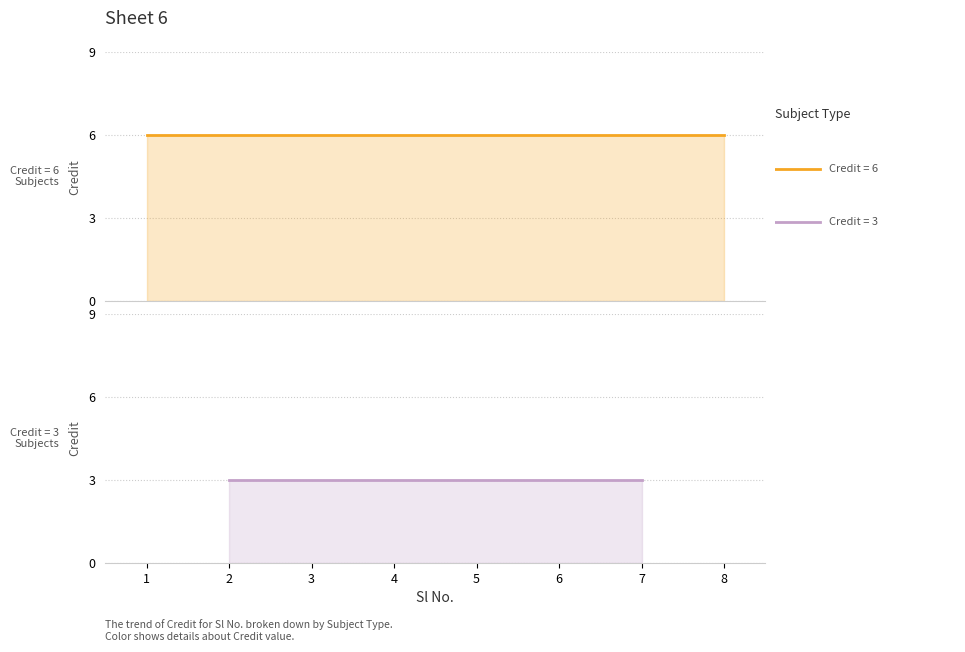

Does the chart display data point markers on the line(s)?

No